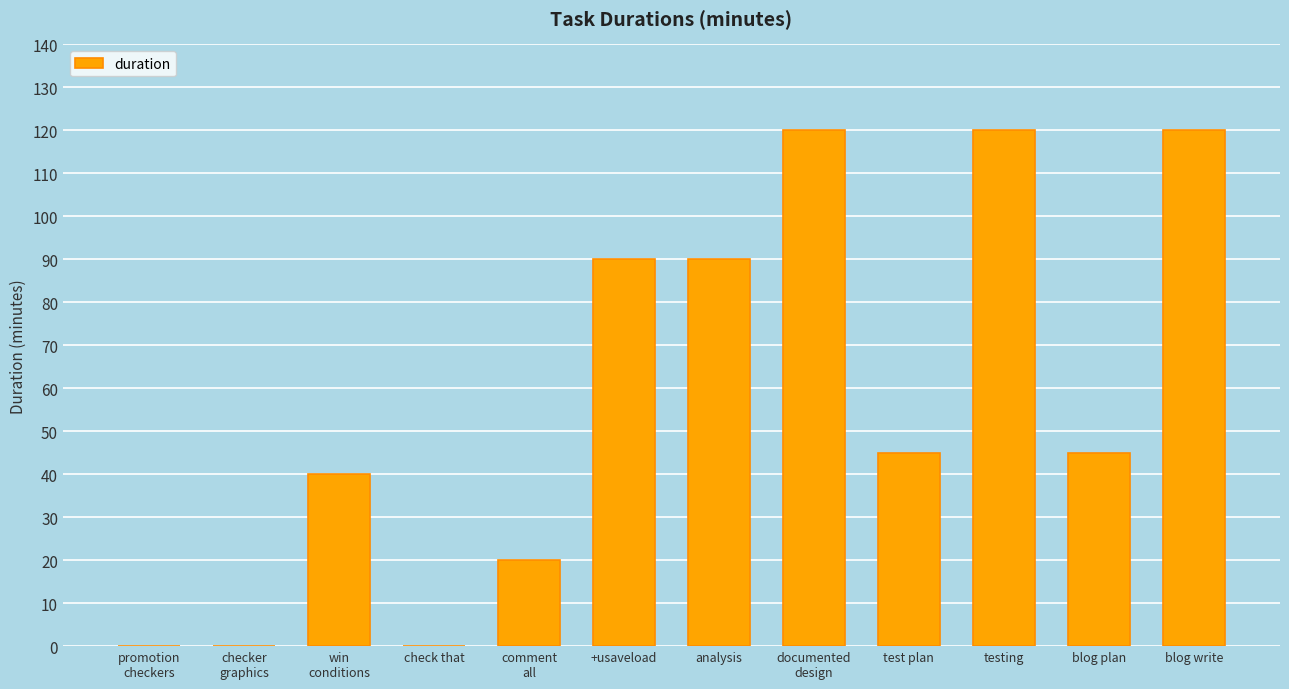

The value at checker
graphics is 72. True or false?

False